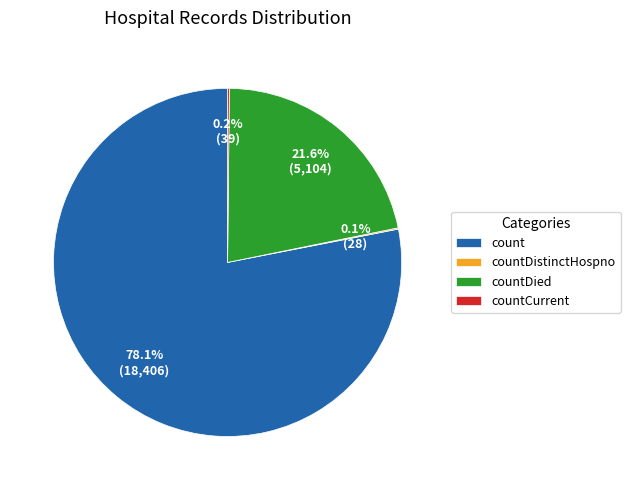

Is there any slice that represents more than half of the pie?

Yes